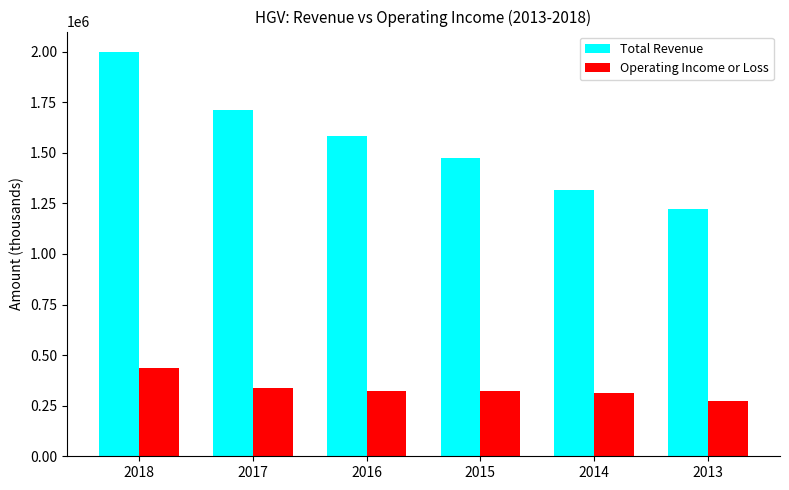

List the series in order of their peak value, lowest first.

Operating Income or Loss, Total Revenue